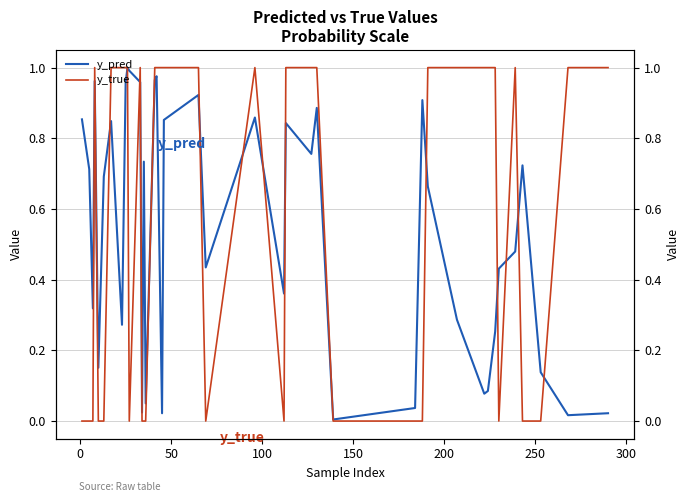

Reading right to left, transcribe all the data shown in this chart.

y_pred: 0.0	0.0	0.1	0.7	0.5	0.4	0.3	0.1	0.1	0.3	0.7	0.9	0.0	0.0	0.9	0.8	0.8	0.4	0.9	0.4	0.9	0.9	0.0	1.0	1.0	0.0	0.7	0.0	1.0	1.0	1.0	1.0	0.3	0.8	0.7	0.2	1.0	0.3	0.7	0.9
y_true: 1.0	1.0	0.0	0.0	1.0	0.0	1.0	1.0	1.0	1.0	1.0	0.0	0.0	0.0	1.0	1.0	1.0	0.0	1.0	0.0	1.0	1.0	1.0	1.0	1.0	0.0	0.0	0.0	1.0	0.0	1.0	1.0	1.0	1.0	0.0	0.0	1.0	0.0	0.0	0.0